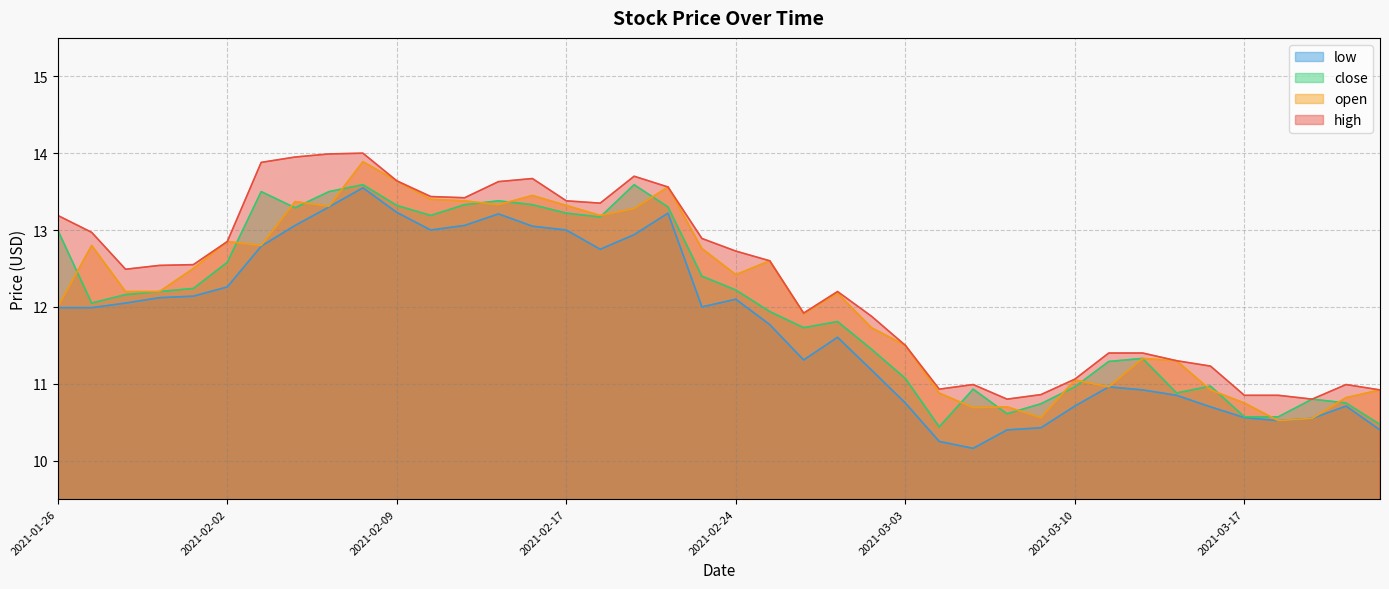

What is the difference between the highest and lowest values at 2021-03-16?

0.5